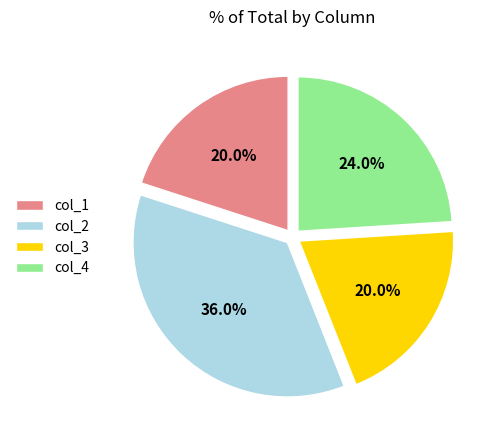

What percentage is the col_3 slice, to the nearest percent?

20%